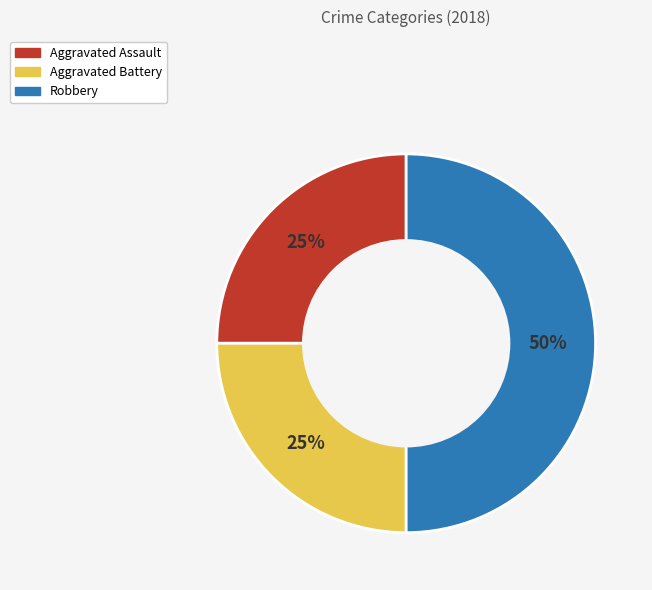

How many slices are in this pie chart?

3